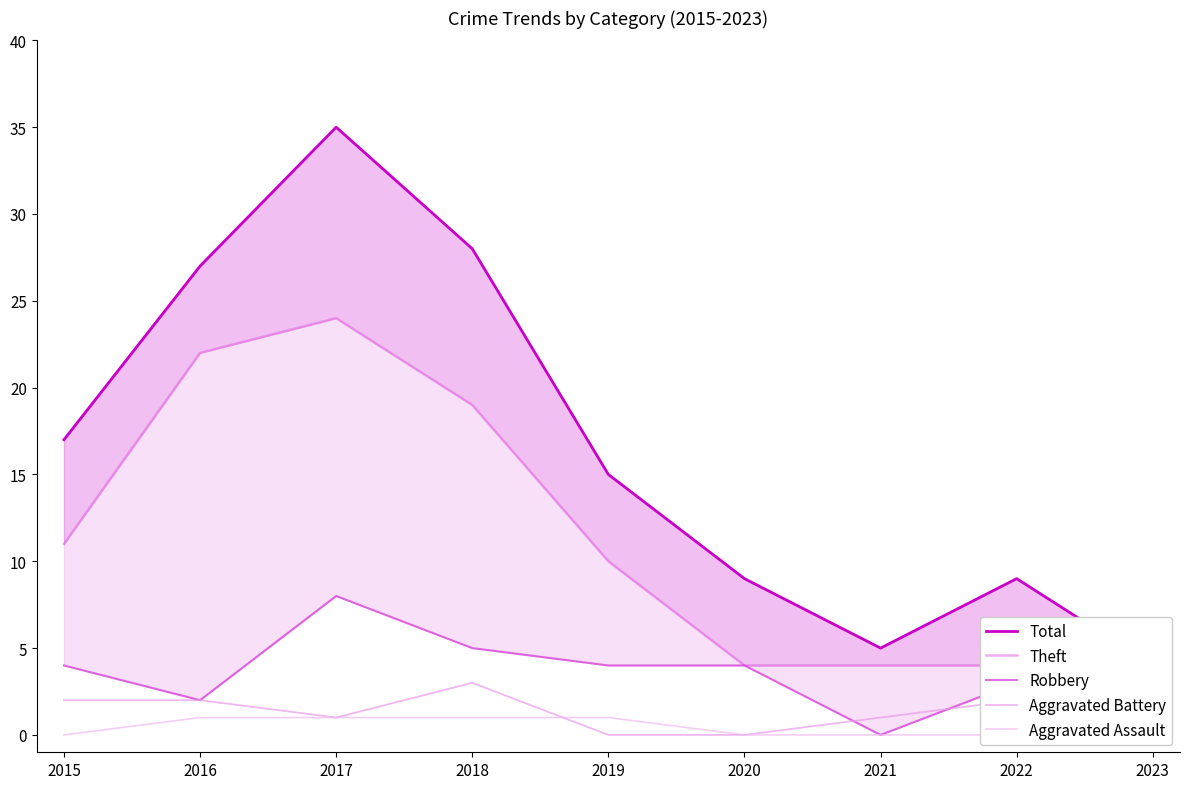

Which series changed the most between 2015 and 2016?

Theft